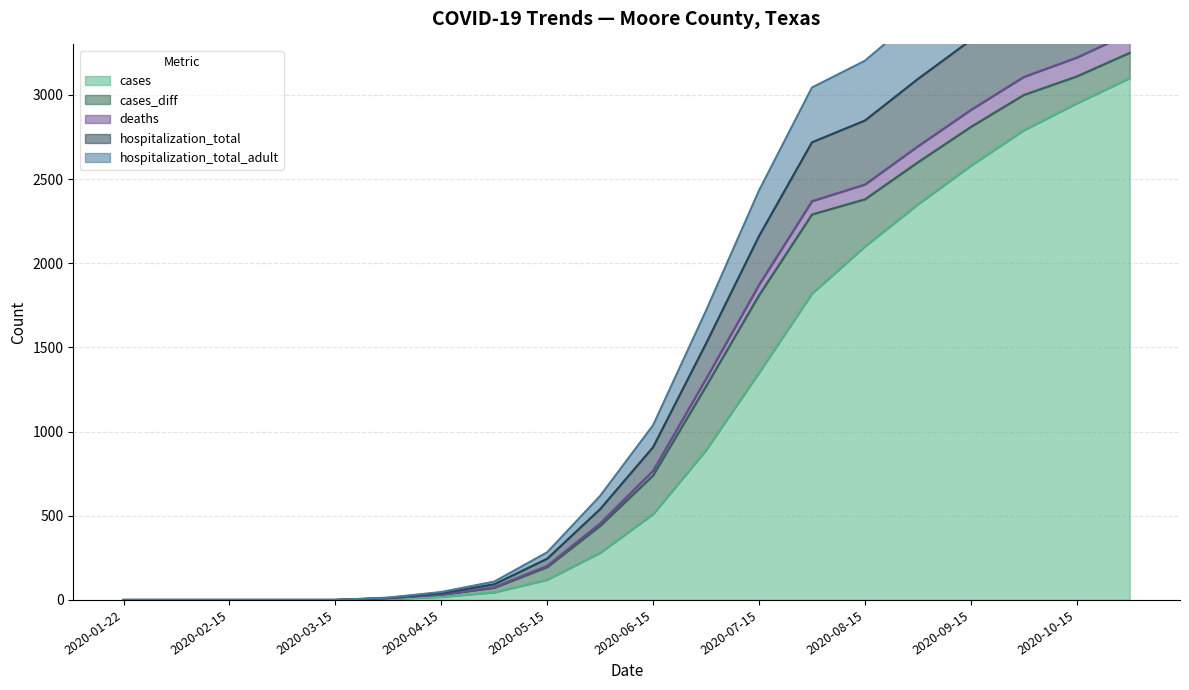

Where is cases nearest to the value 1550?

2020-07-15